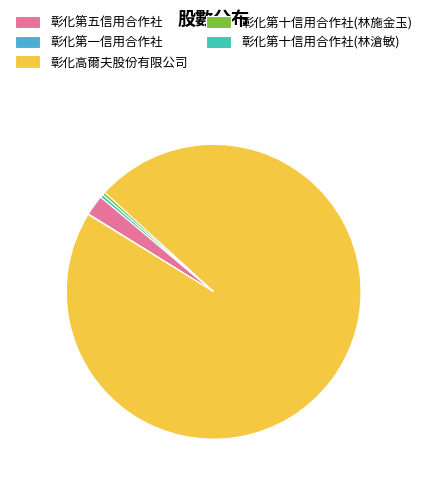

Count the number of slices in the pie.

5